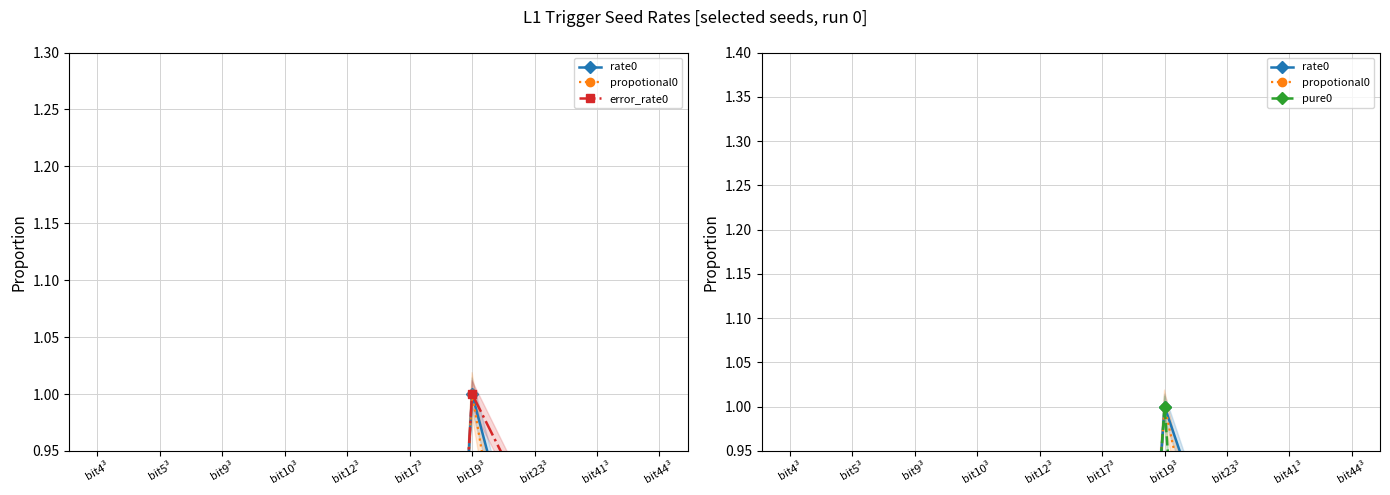

How many data points does each series have?

10